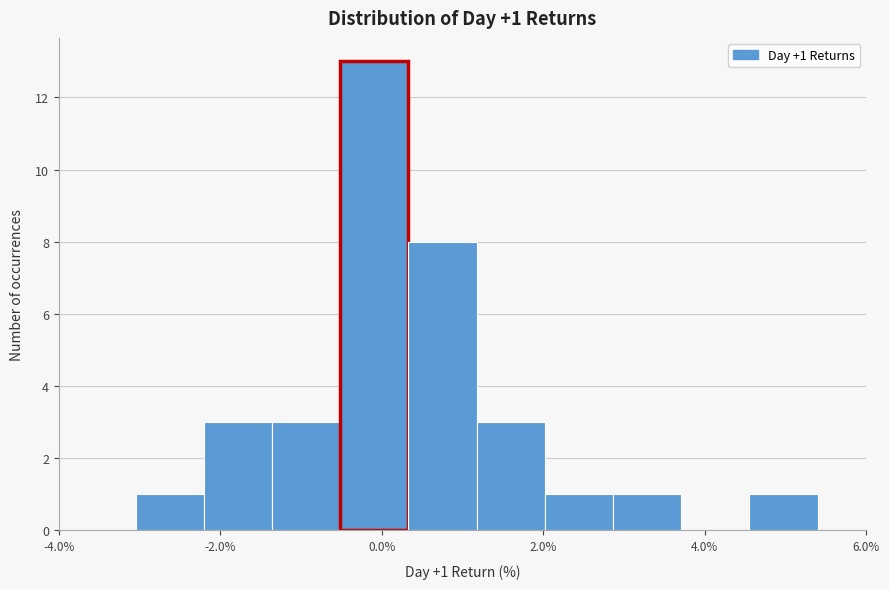

Which range on the x-axis has the tallest bar?

-0.6 to 0.4